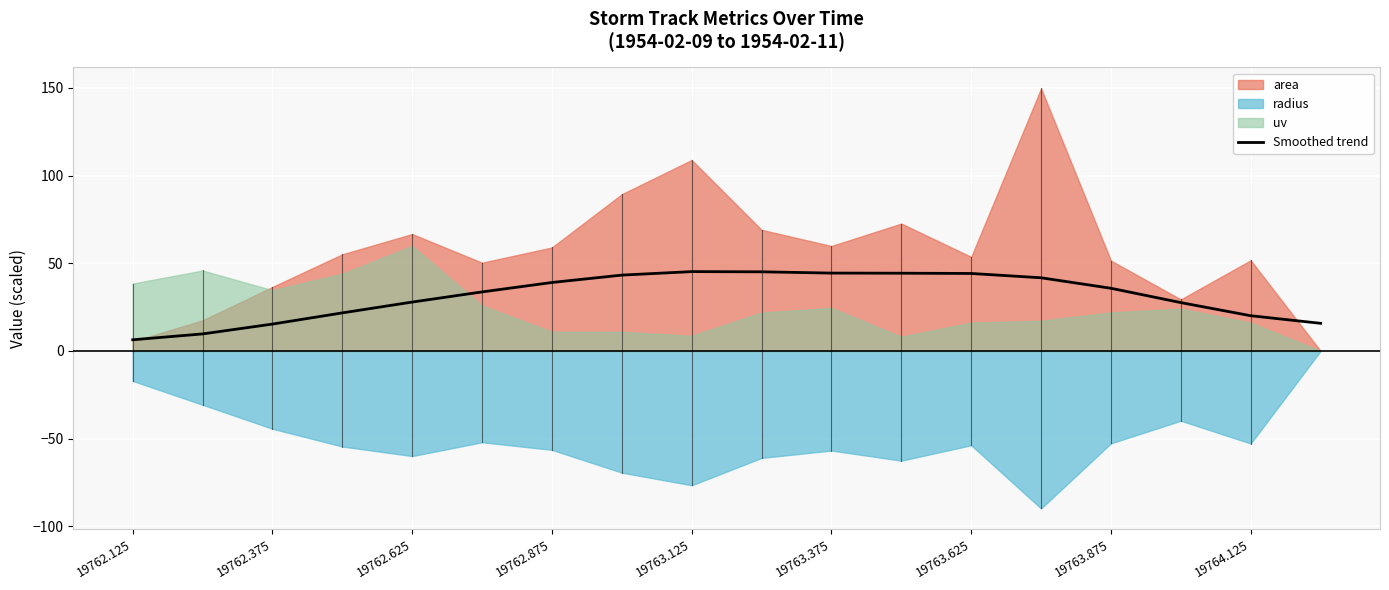

The Smoothed trend series shows 35.7 at 19763.875. True or false?

True